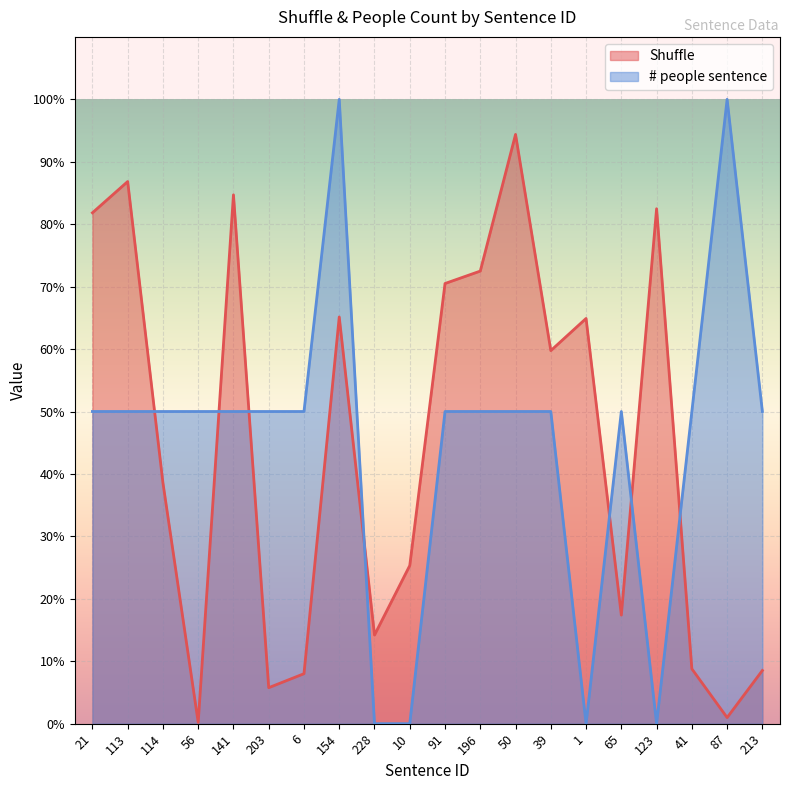

Is the value of # people sentence at 21 greater than the value of Shuffle at 41?

Yes